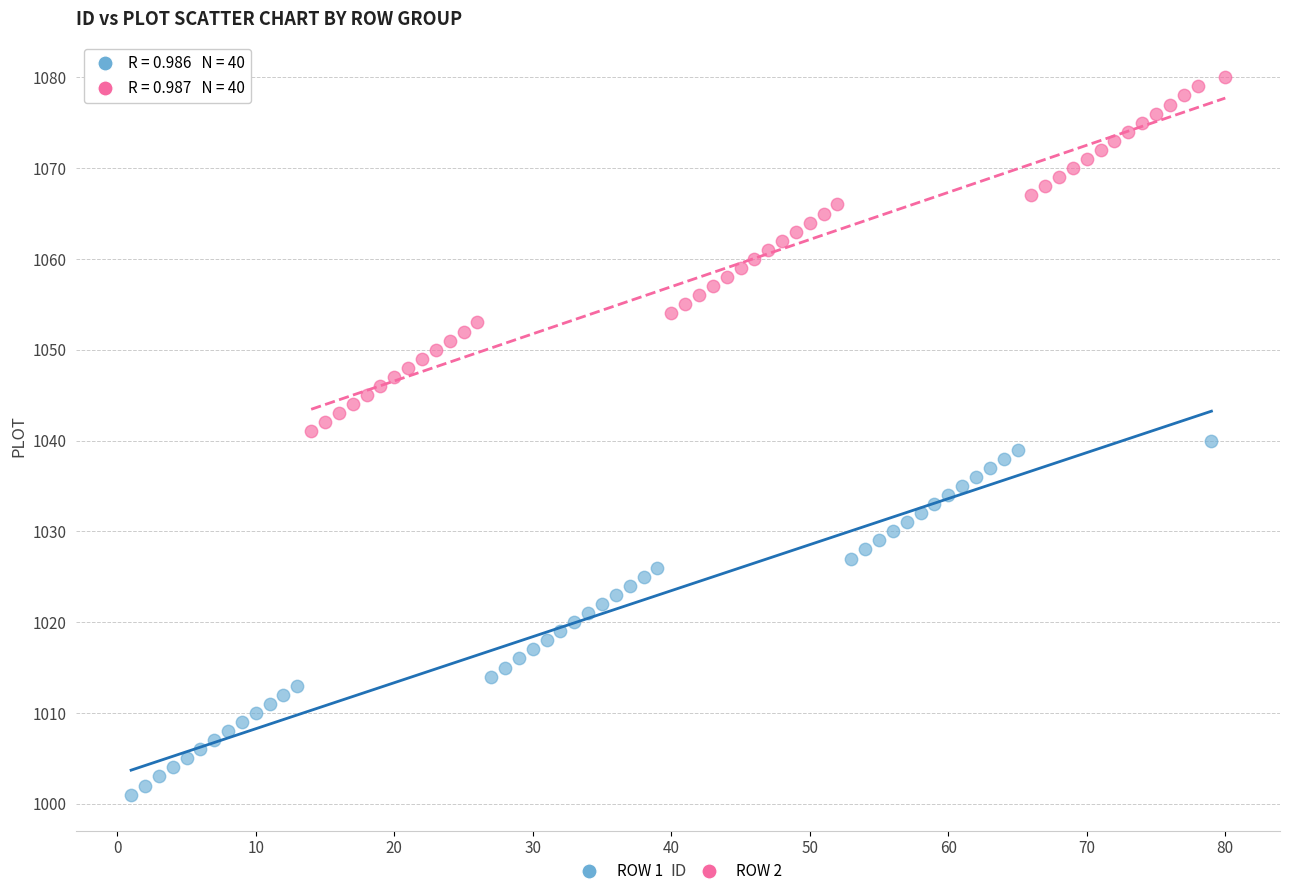

Which series reaches the maximum Y coordinate?

ROW 2